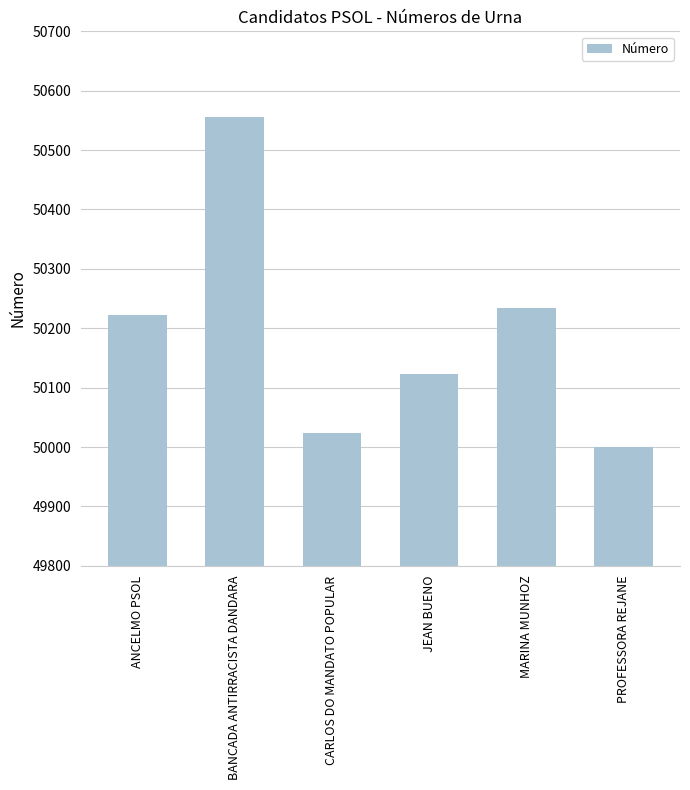

List the labels in order of value, largest first.

BANCADA ANTIRRACISTA DANDARA, MARINA MUNHOZ, ANCELMO PSOL, JEAN BUENO, CARLOS DO MANDATO POPULAR, PROFESSORA REJANE